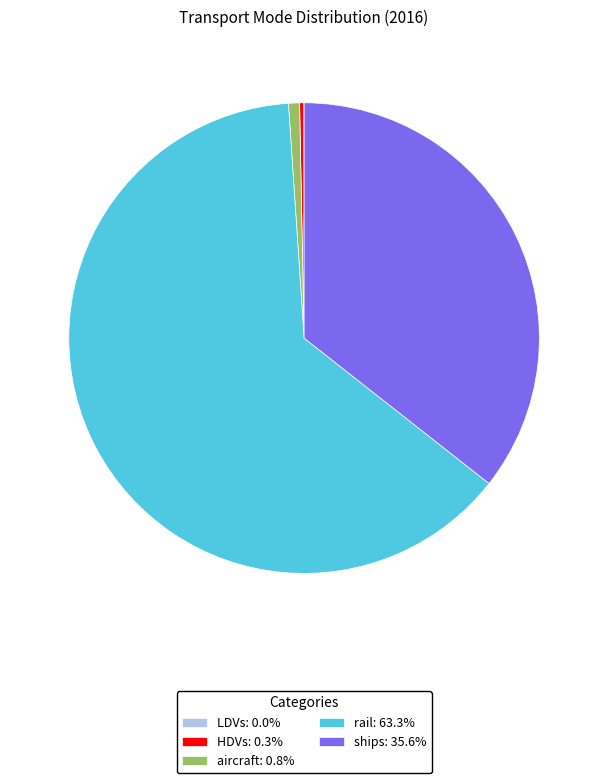

Is the sum of rail: 63.3% and HDVs: 0.3% greater than half?

Yes